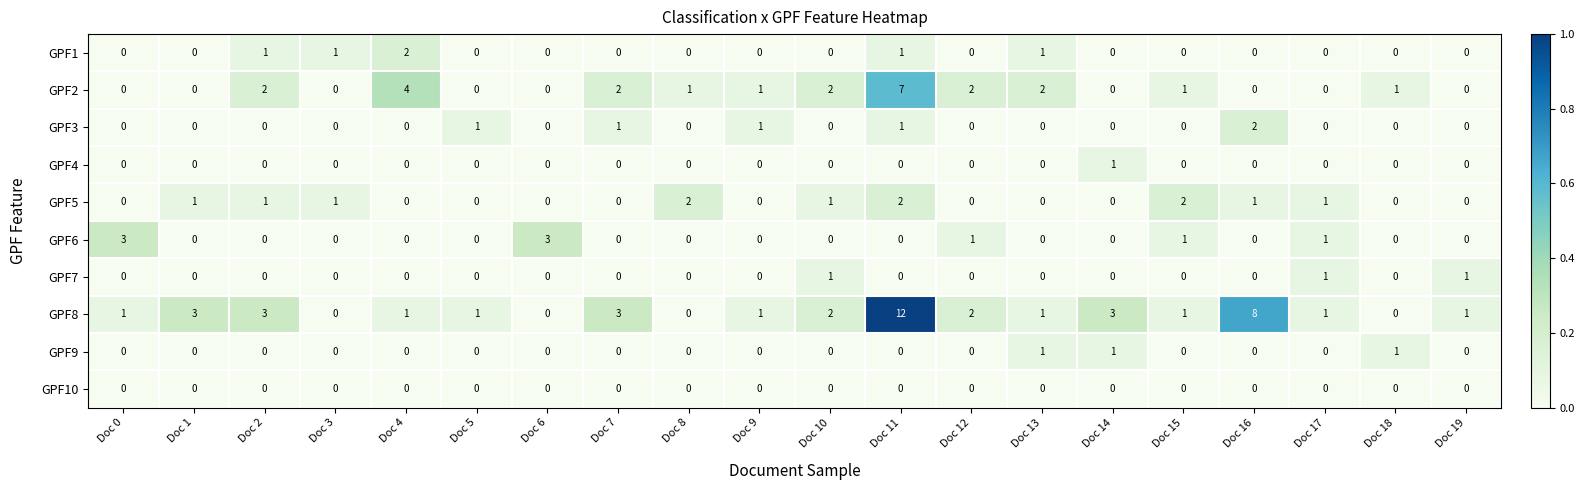

The GPF9 series shows -1 at Doc 12. True or false?

False